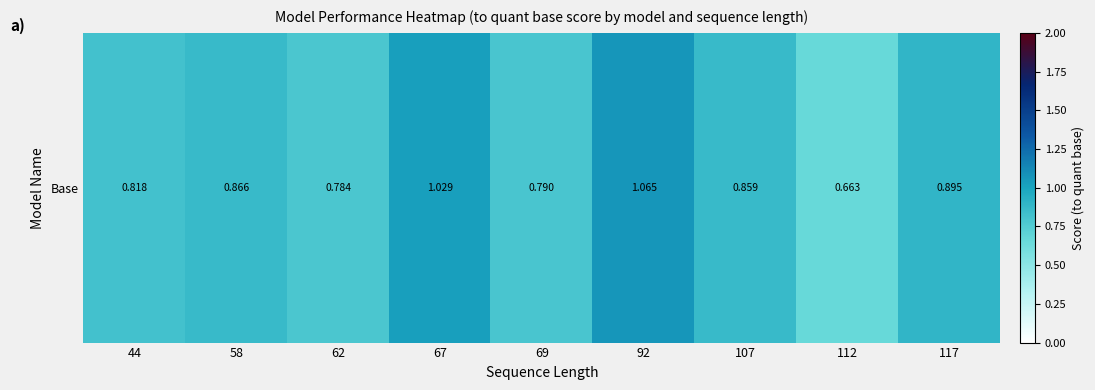

What is the difference between the second highest and second lowest values?

0.2